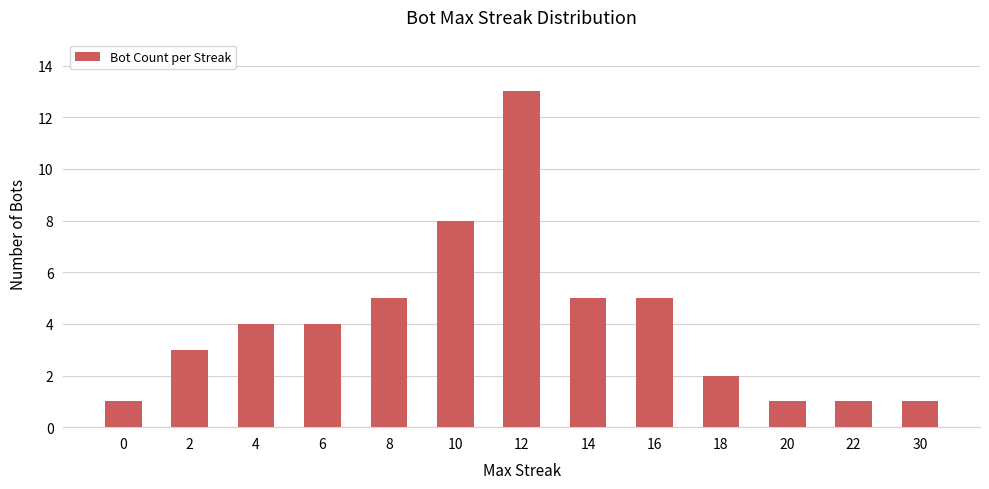

The chart shows a value of 2 at 22. True or false?

False